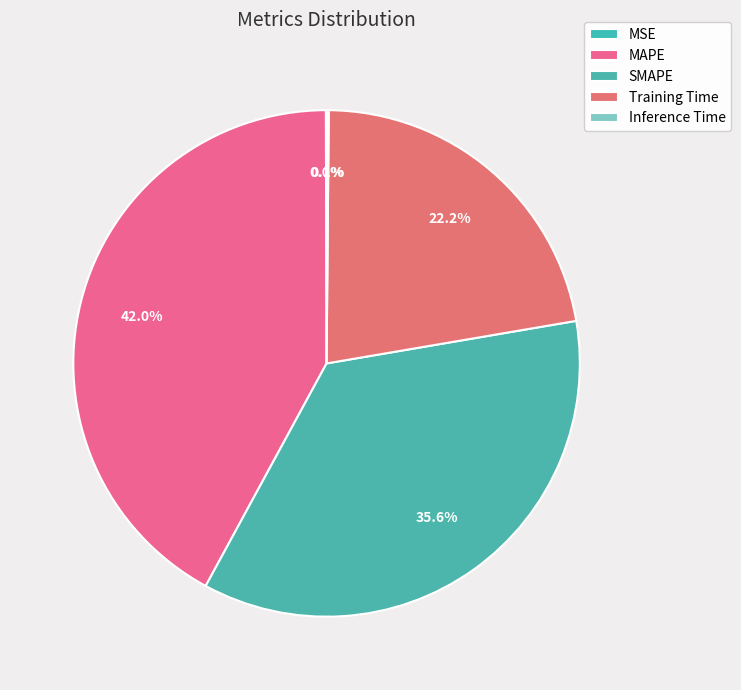

To the nearest percent, what is the difference between the largest and smallest slice percentages?

42%